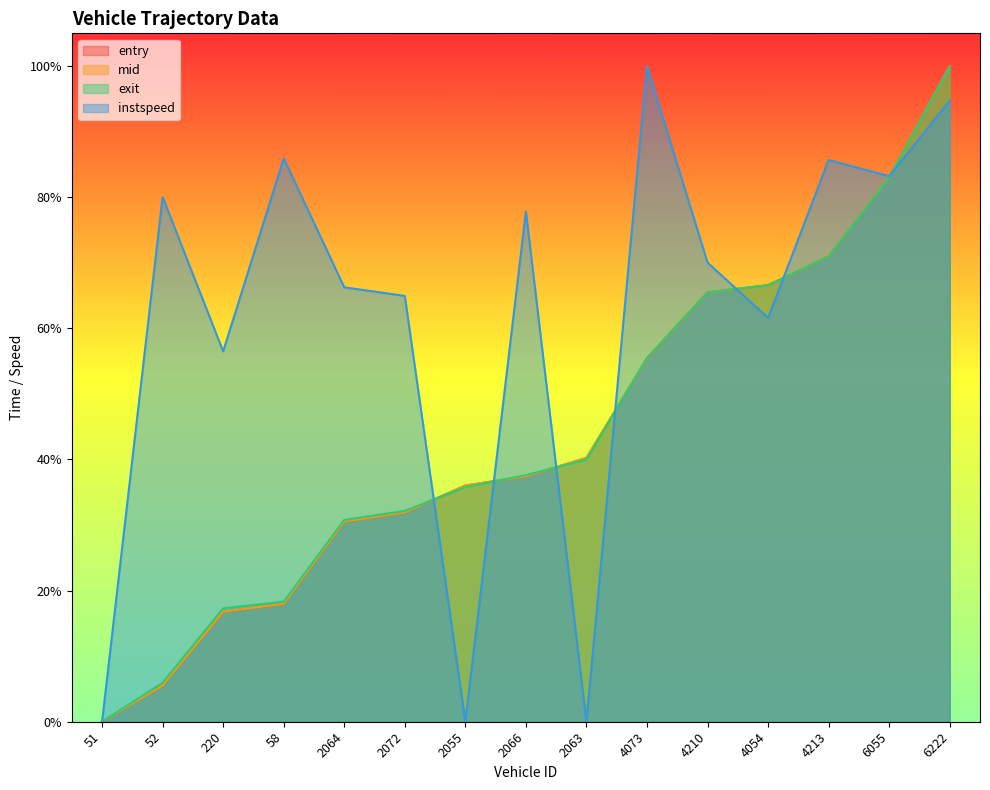

At which label does exit reach its minimum?

51